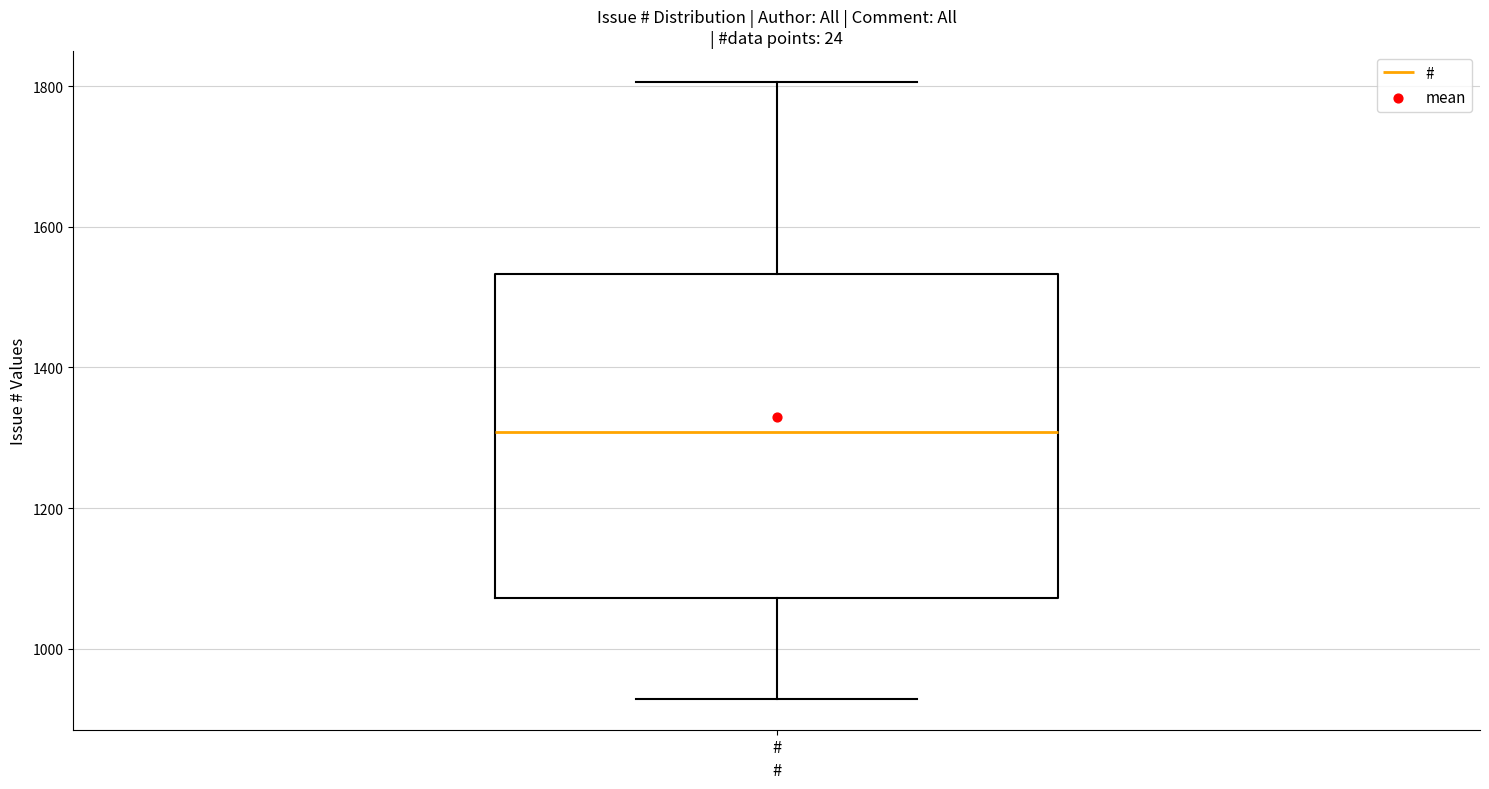

Transcribe this box plot: give where the median line is, the range the box spans, and where the two whiskers end, as read against the y-axis. The values are not printed on the chart, so give them approximately, as read against the axis.

median 1300, box 1080 to 1540, whiskers 920 to 1800